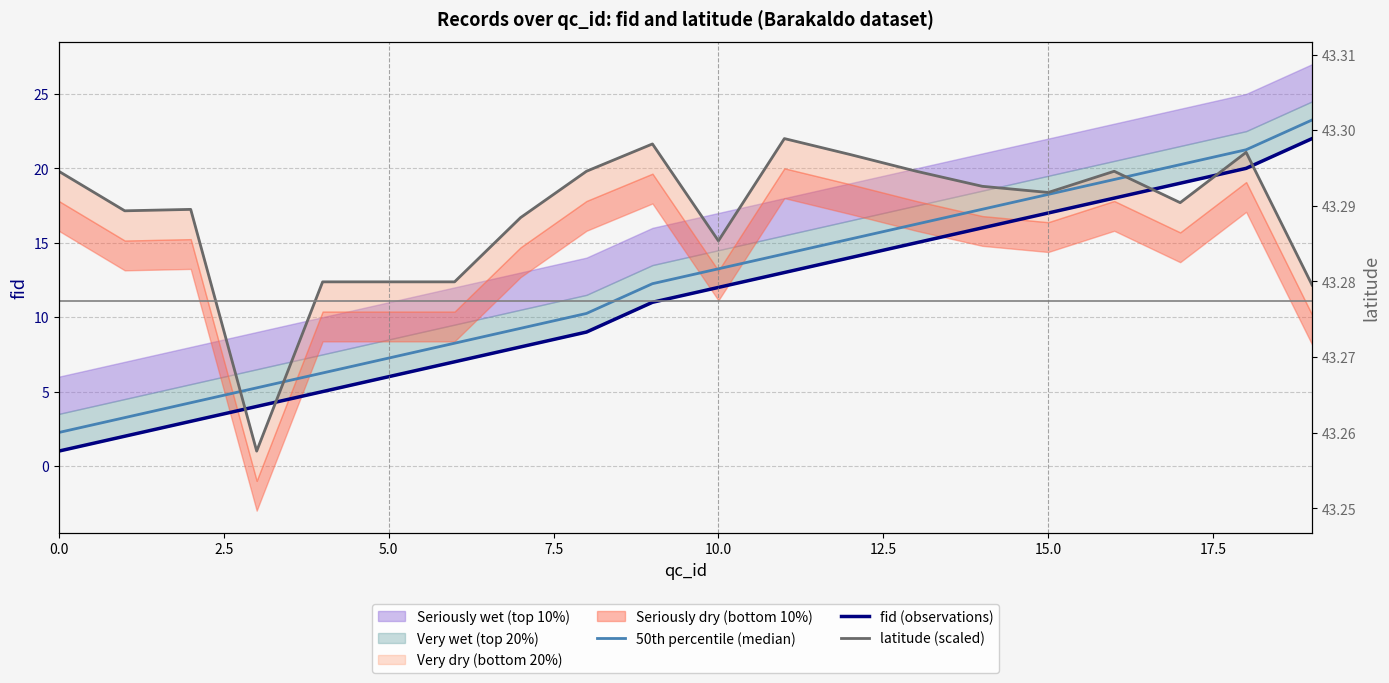

What is the difference between the highest and lowest values at 9?

10.6